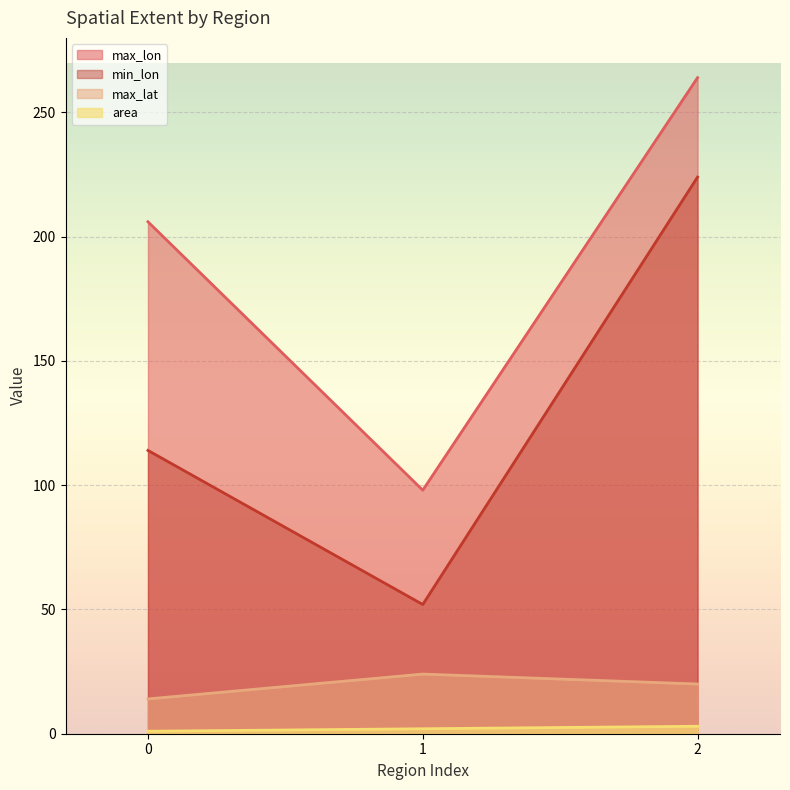

Where is max_lat nearest to the value 19?

2